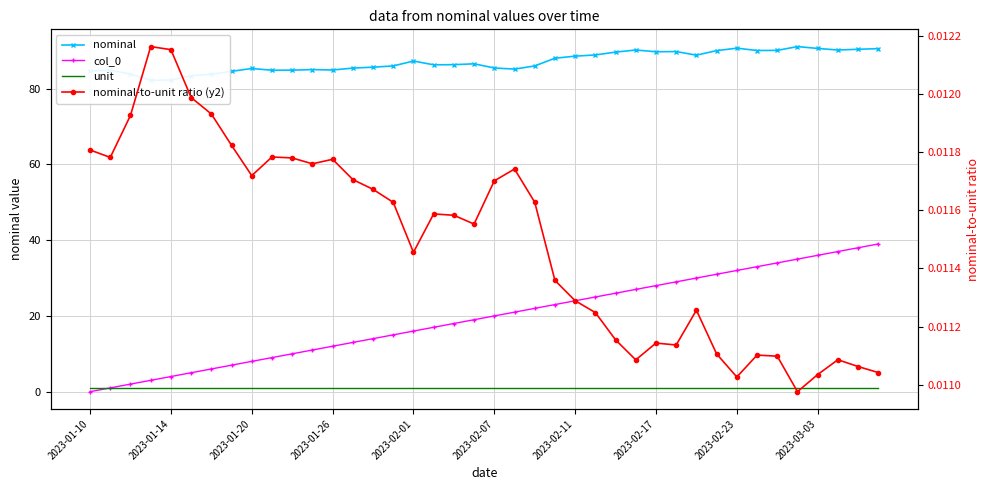

How many nominal-to-unit ratio (y2) values are between 0 and 1?

40